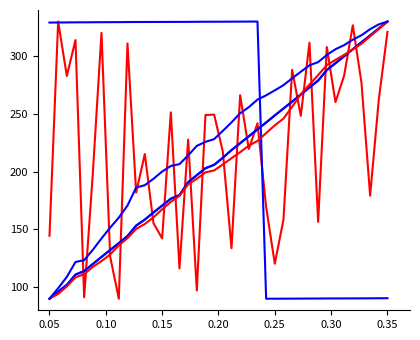

True or false: col_21 has a value of 120.1 at 0.25.

True